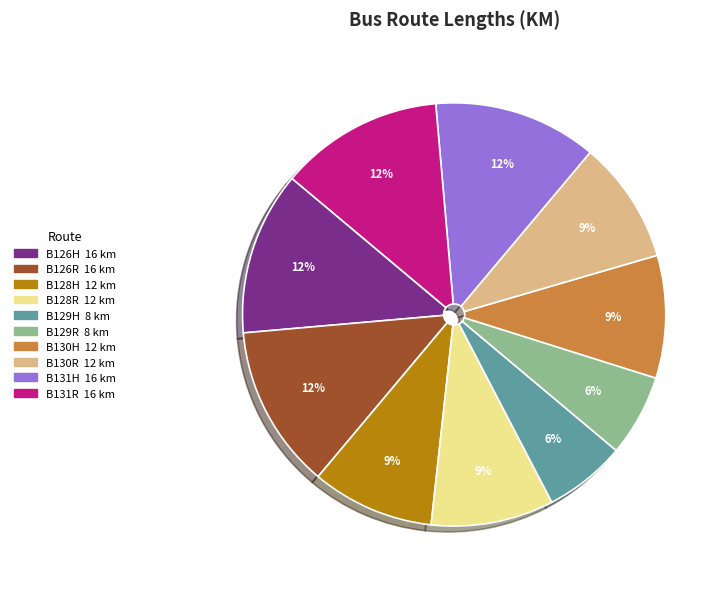

Between B126H and B129H, which is larger?

B126H